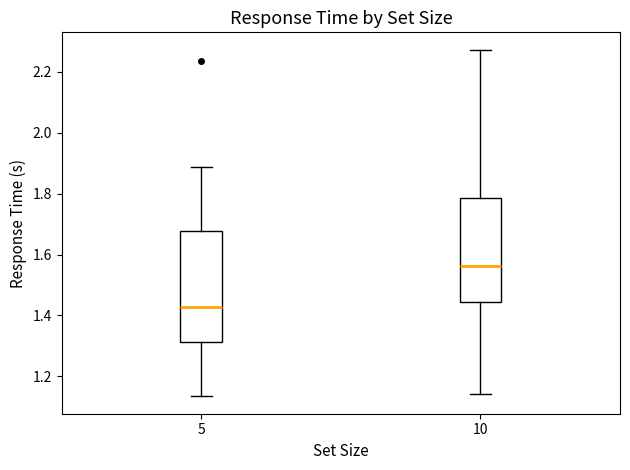

Reading left to right, read every box against the y-axis: the position of its median line, the range the box covers, and the ends of its whiskers. The values are not printed on the chart, so give them approximately, as read against the axis.

5: median 1.42, box 1.32 to 1.68, whiskers 1.14 to 1.88
10: median 1.56, box 1.44 to 1.78, whiskers 1.14 to 2.28